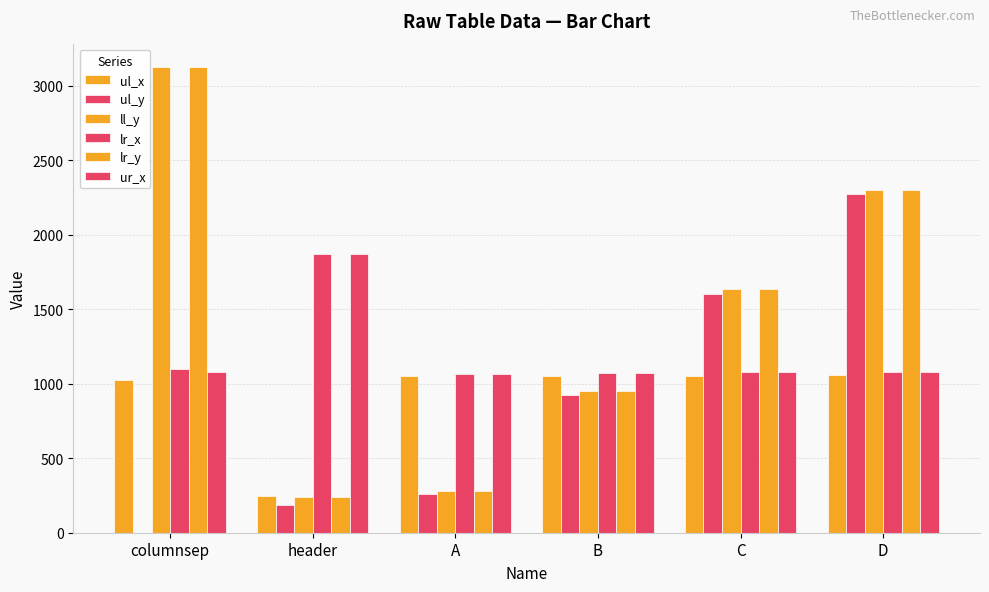

Count the number of data series in this chart.

6